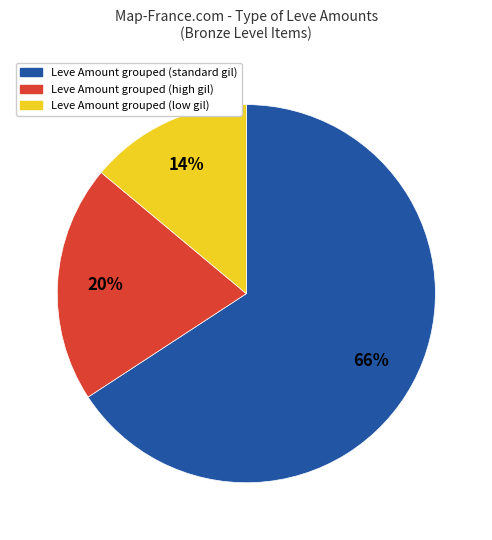

To the nearest percent, what is the average slice percentage?

33%